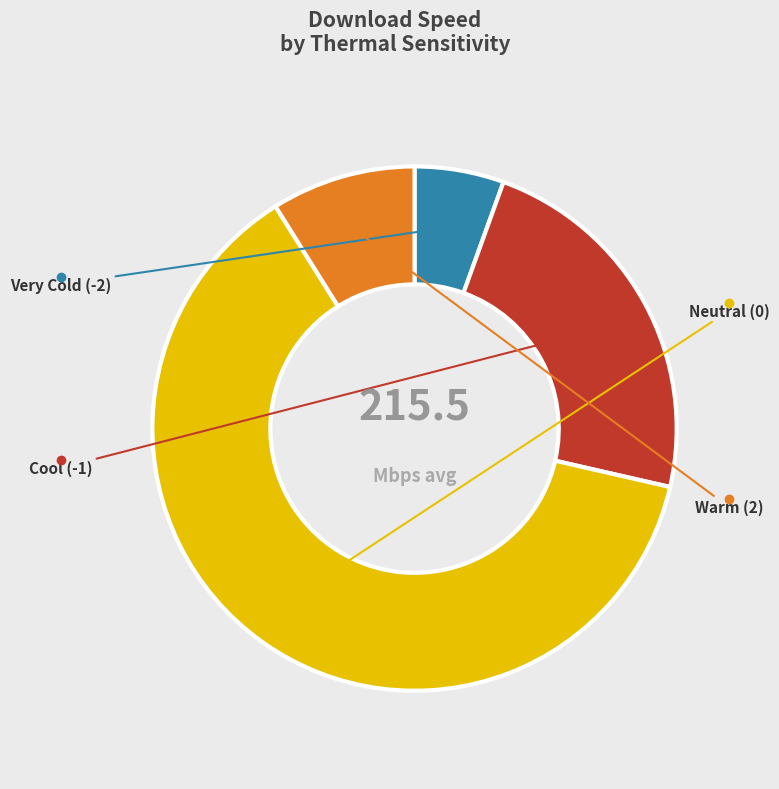

Does any single category account for the majority?

Yes